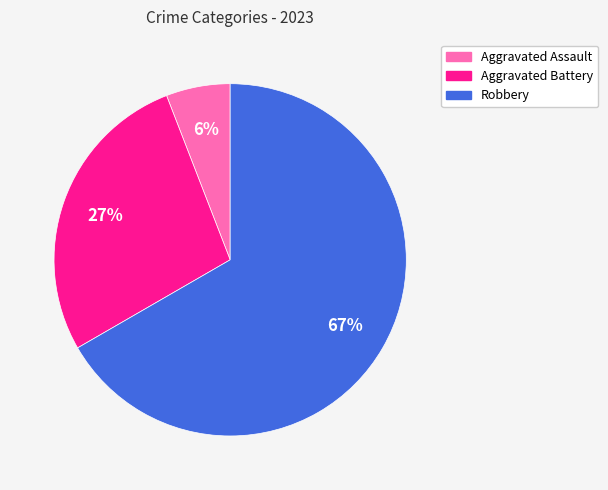

To the nearest percent, what is the difference between the largest and smallest slice percentages?

61%